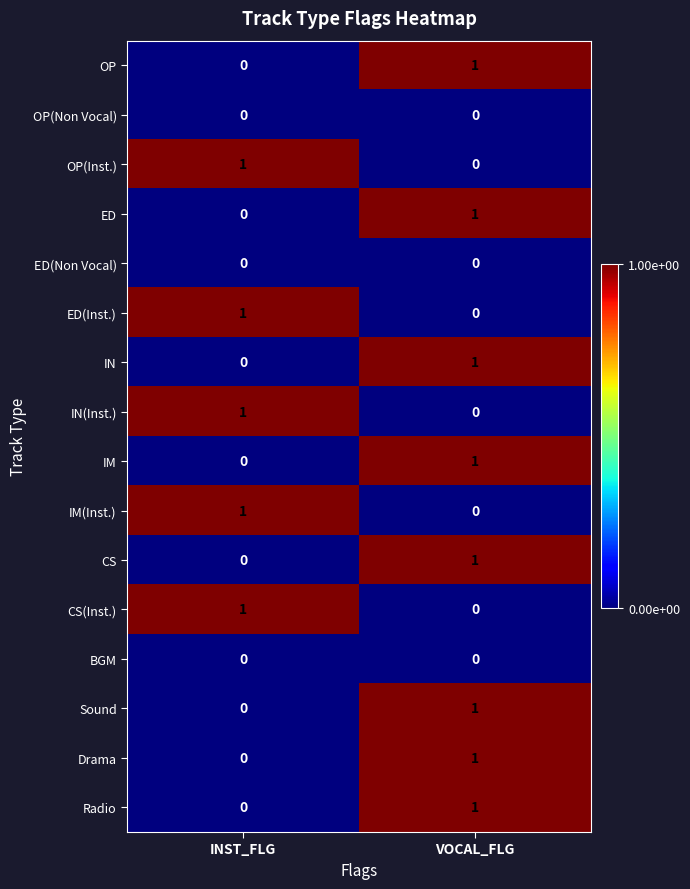

Which category has the highest value in the Sound series?

VOCAL_FLG